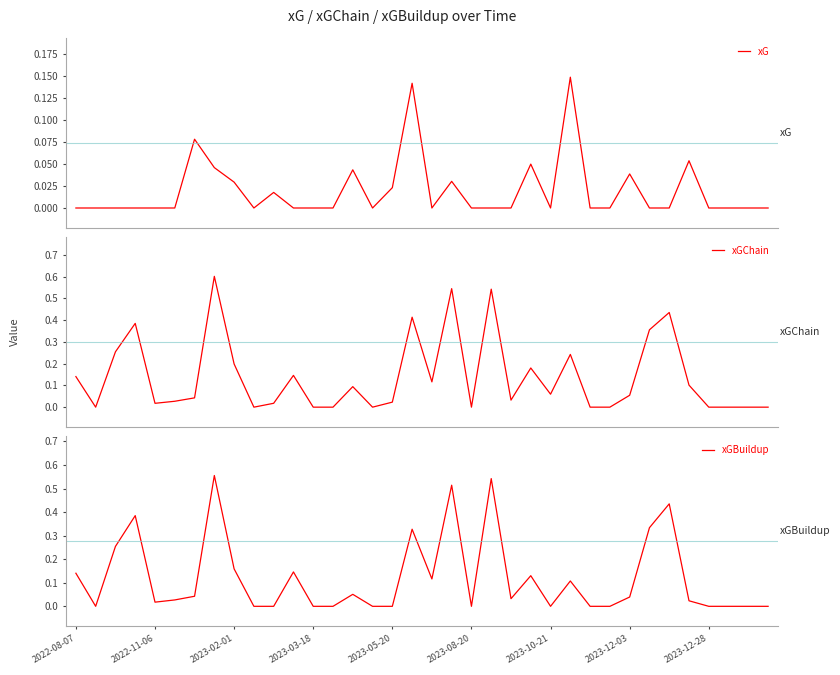

What are all the series names shown in the legend?

xG, xGChain, xGBuildup